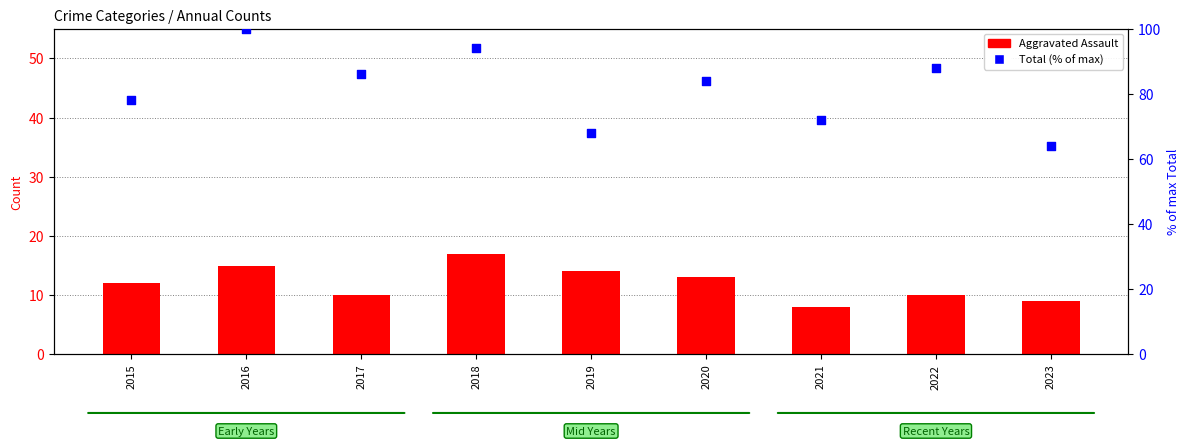

Which series has the widest spread of Y values?

Total (% of max)